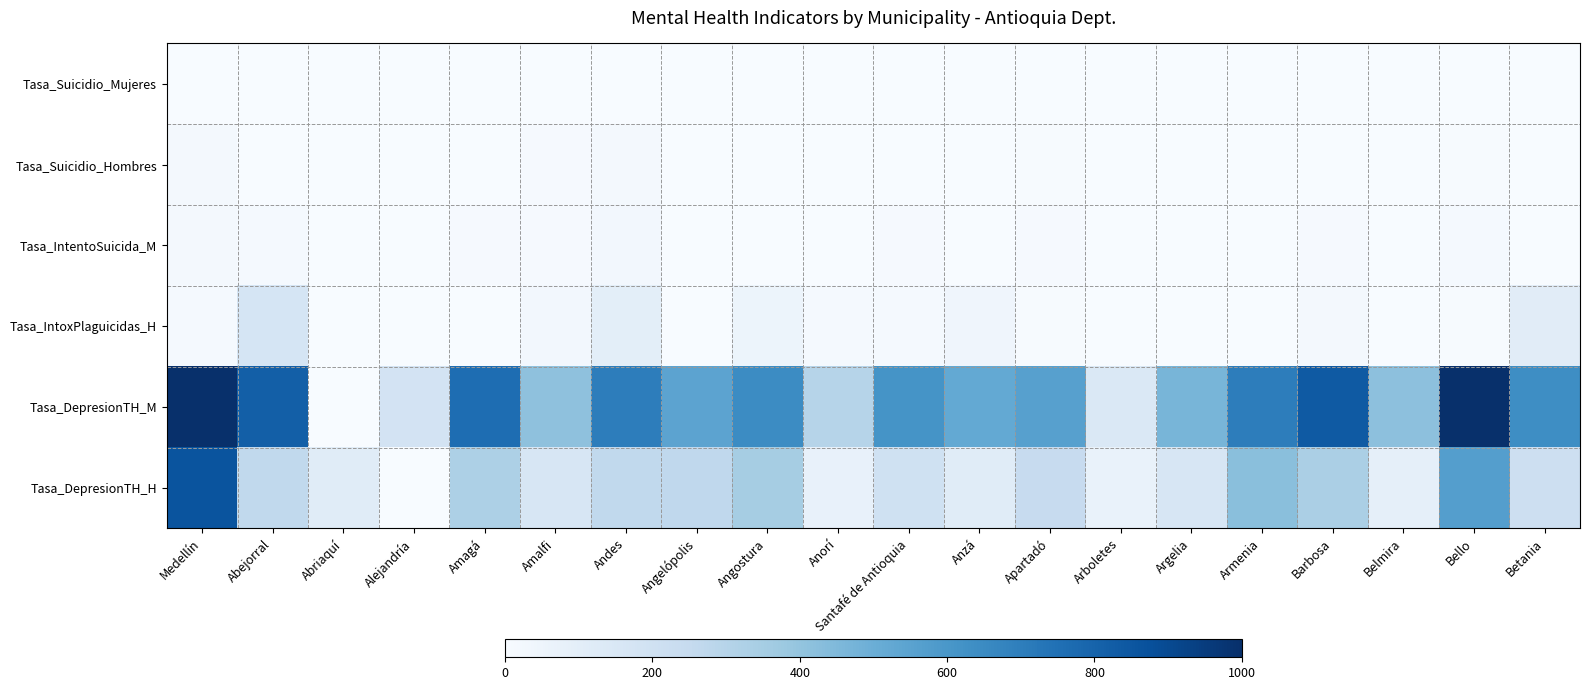

At Santafé de Antioquia, list the series in order from largest to smallest.

Tasa_DepresionTH_M, Tasa_DepresionTH_H, Tasa_IntoxPlaguicidas_H, Tasa_IntentoSuicida_M, Tasa_Suicidio_Mujeres, Tasa_Suicidio_Hombres